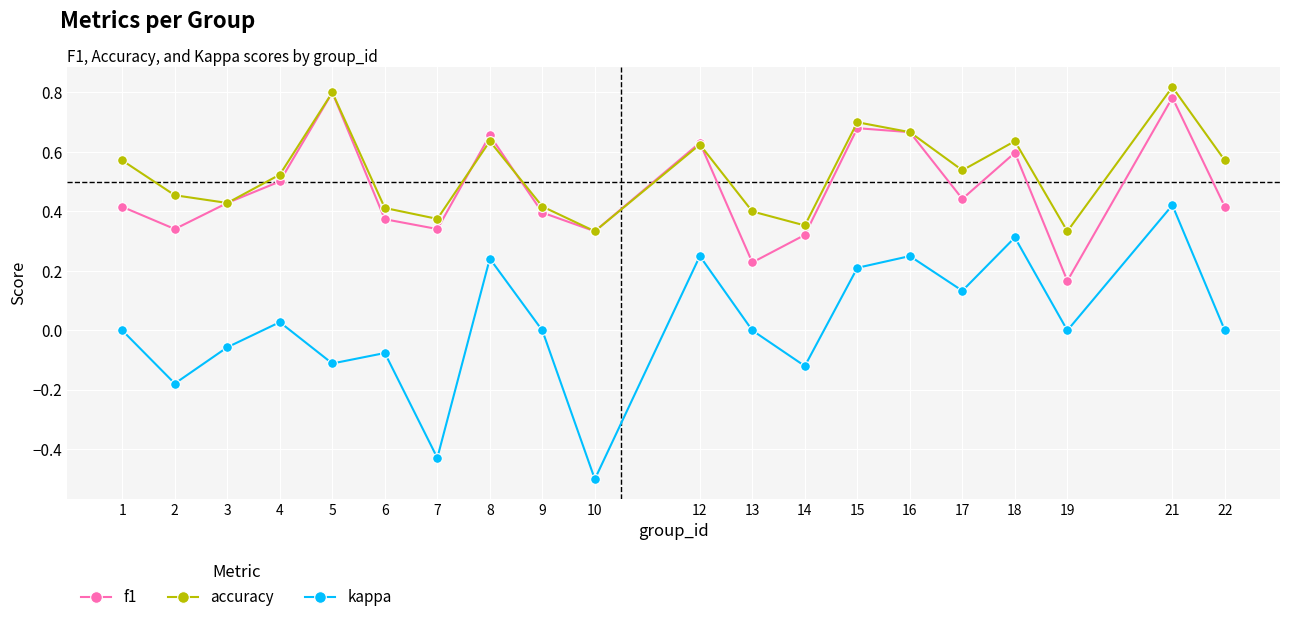

True or false: accuracy and kappa cross at least once.

False